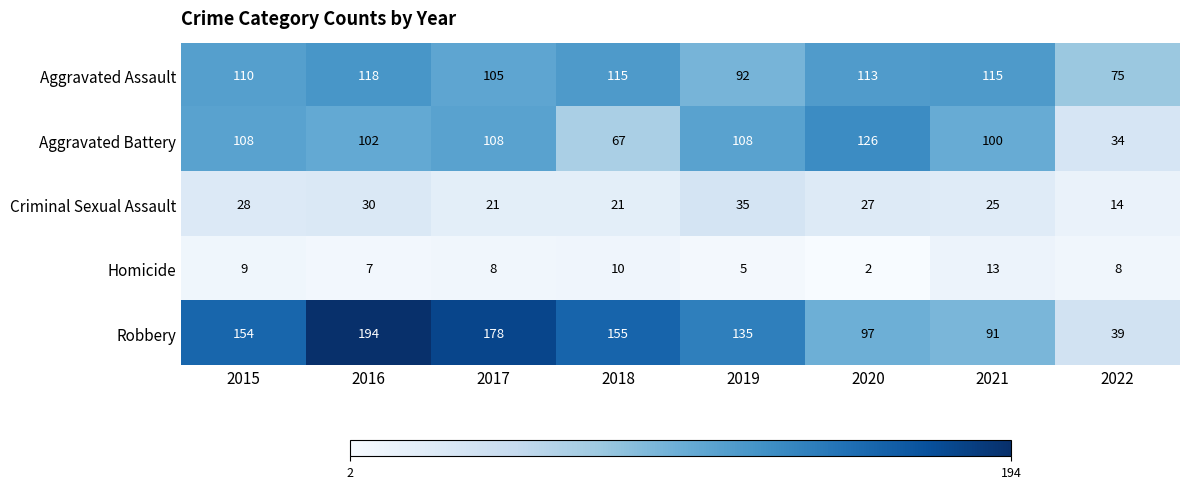

Which series has the widest spread of values?

Robbery